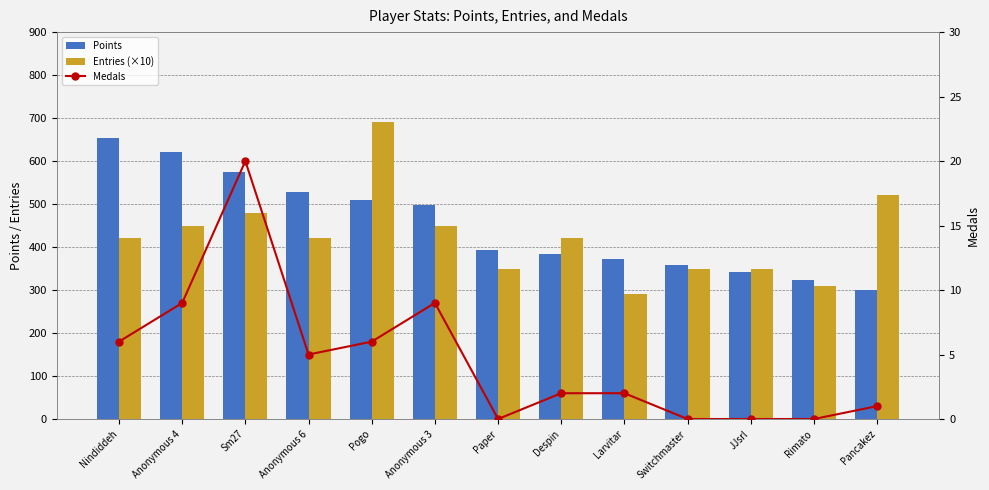

At how many categories does at least one series exceed 363?

10